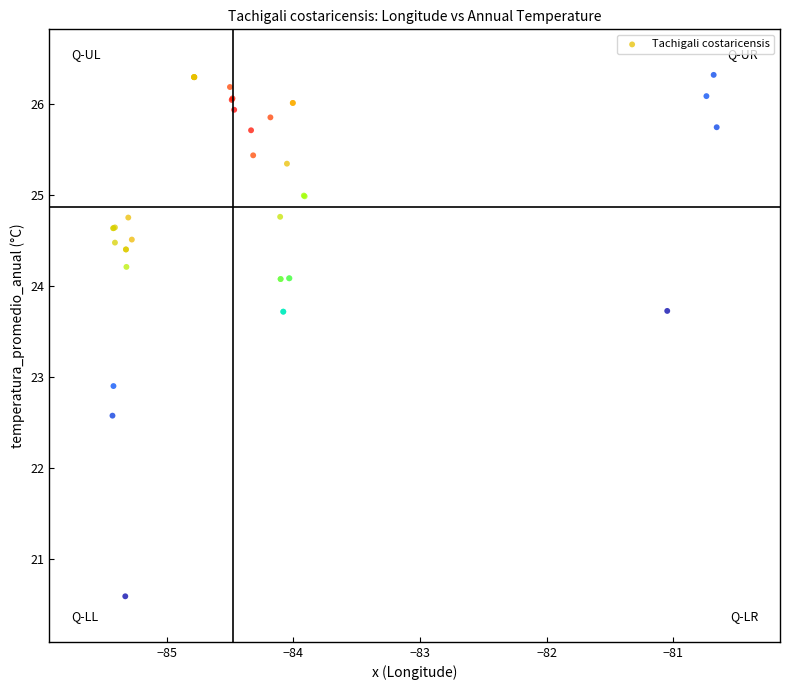

What Y value in the scatter plot is closest to 23?

22.9